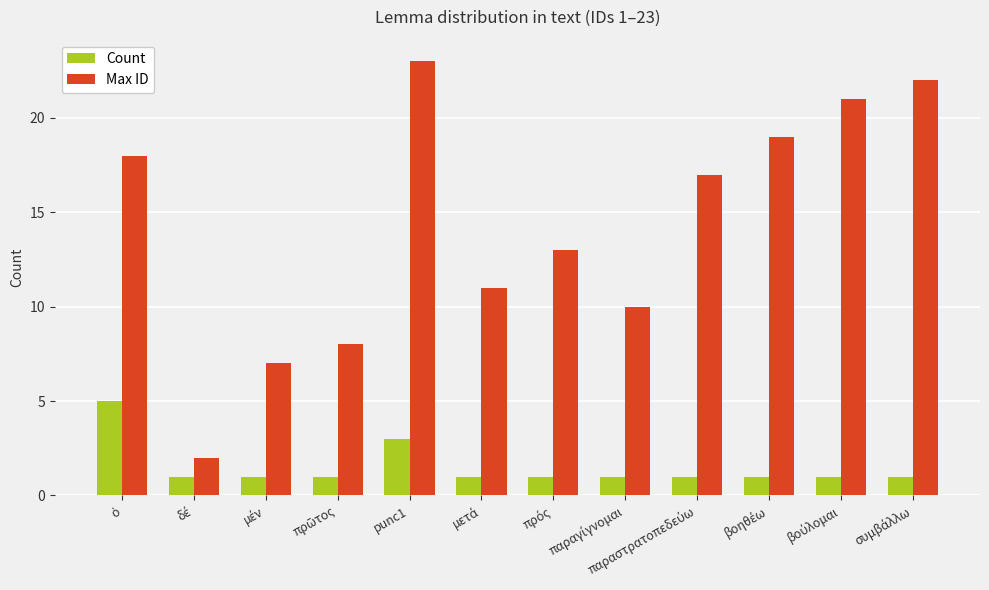

Which series has the largest total across all categories?

Max ID